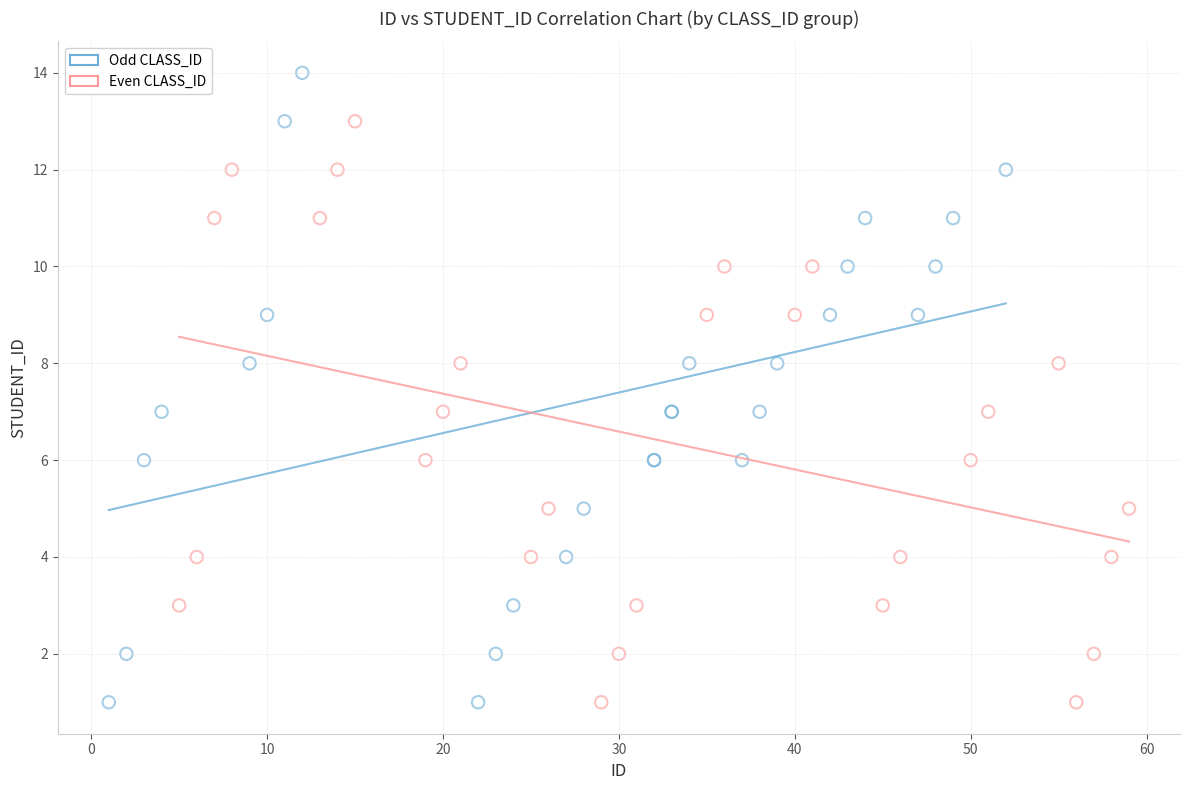

Which series contains the highest Y value?

Odd CLASS_ID